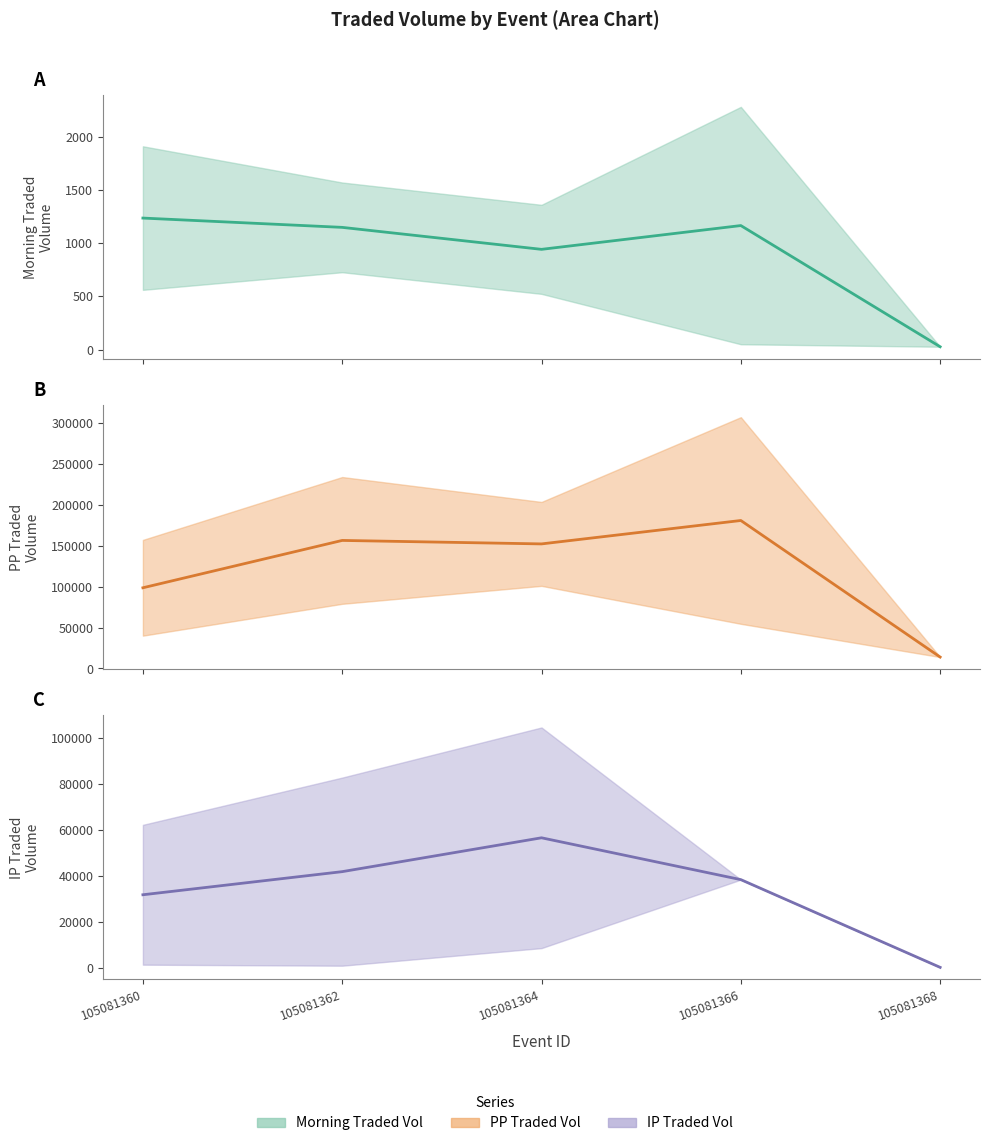

Is this an area chart (filled region under the line)?

No